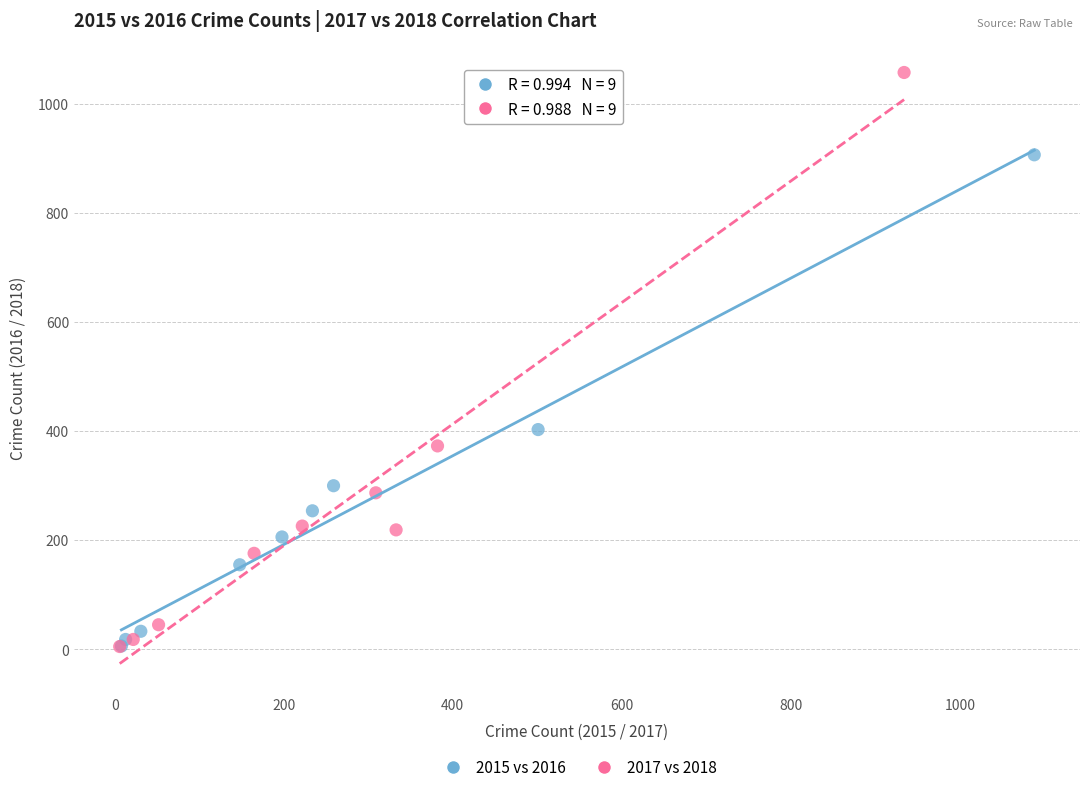

Which series has the widest spread of Y values?

2017 vs 2018